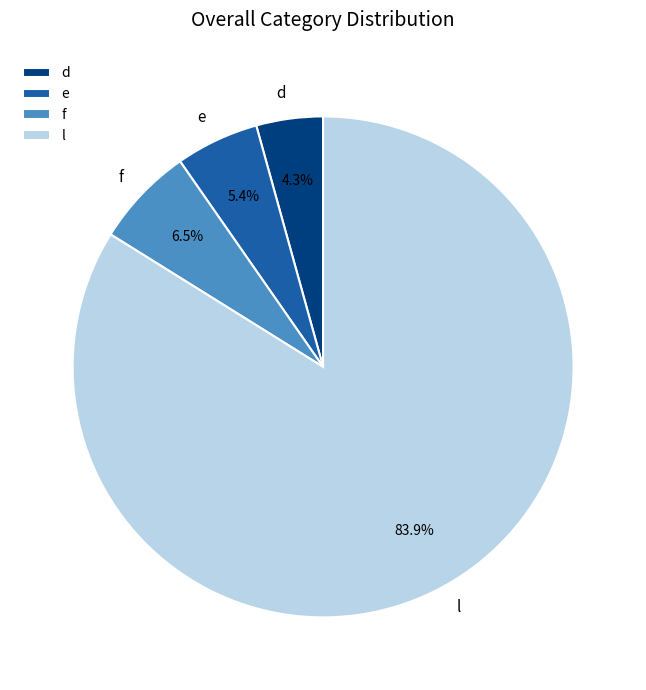

Rank the categories by value from lowest to highest.

d, e, f, l